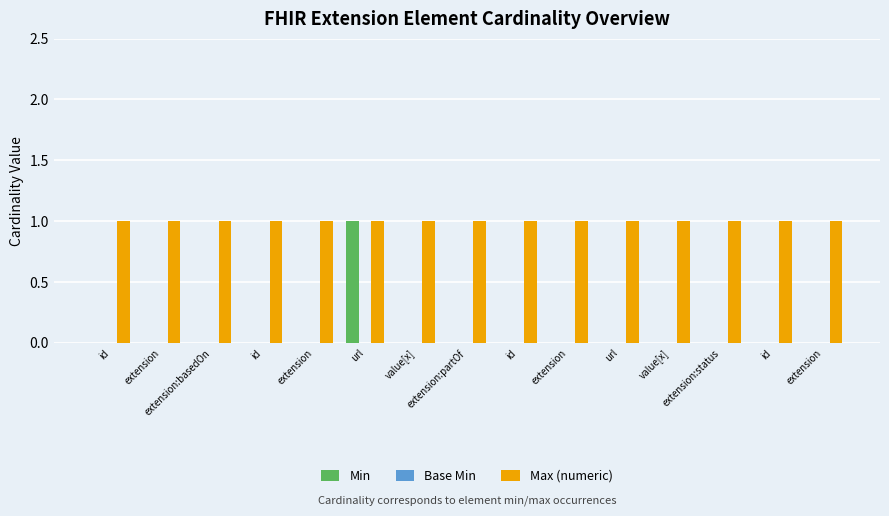

At which category does the chart reach its peak across all series?

url